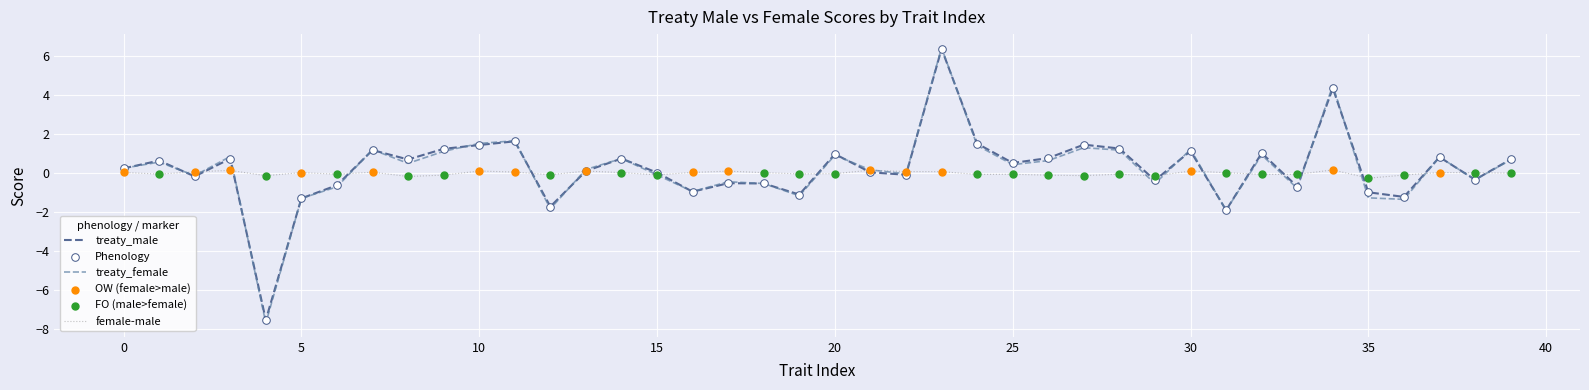

Which series has the widest spread of values?

treaty_female